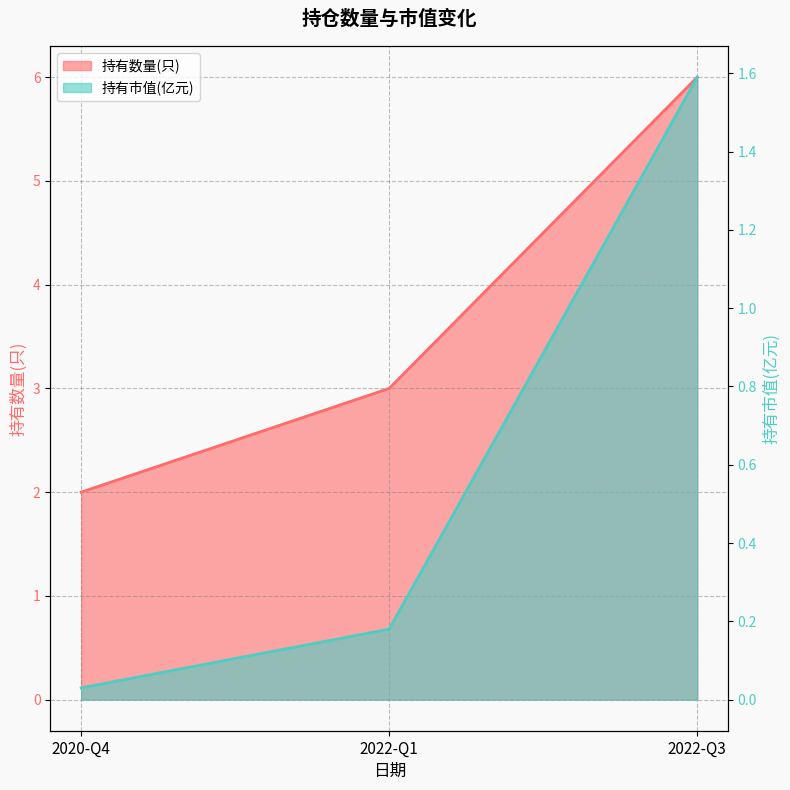

What is the value of the 持有市值(亿元) point at the 2nd from the left?

0.2